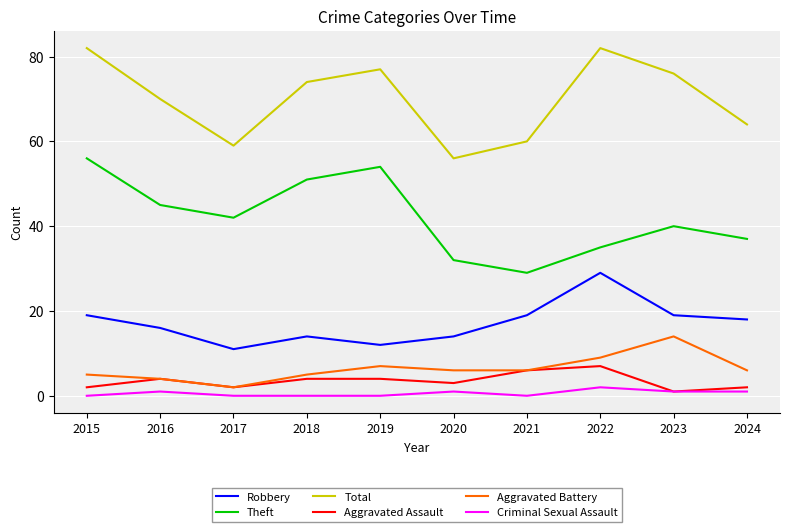

True or false: Aggravated Battery and Total cross at least once.

False